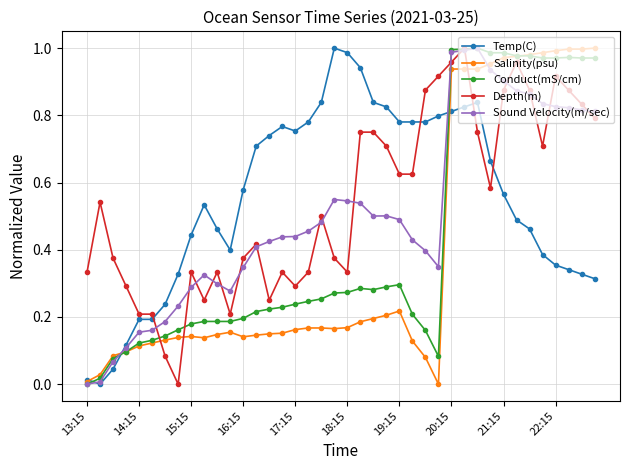

True or false: Depth(m) and Temp(C) cross at least once.

True